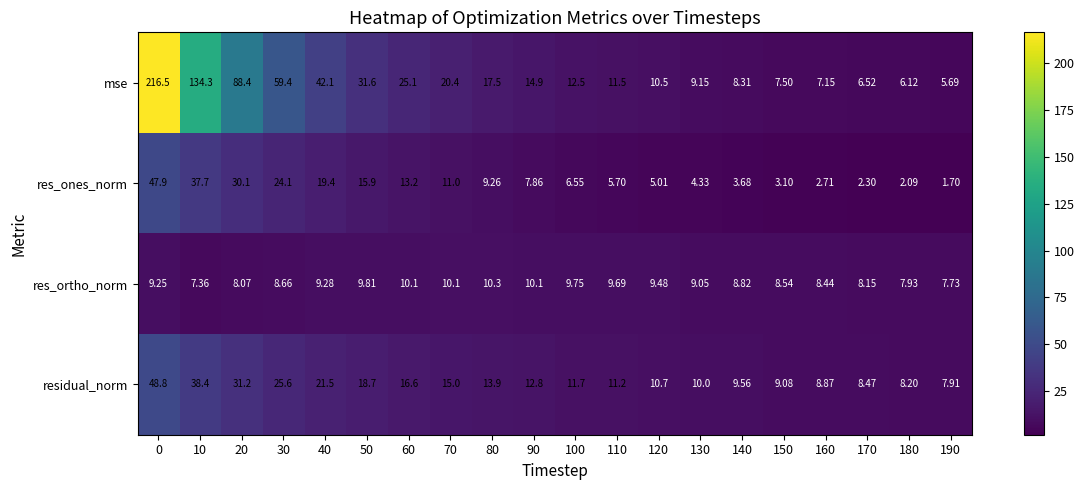

At how many categories does at least one series exceed 145?

1